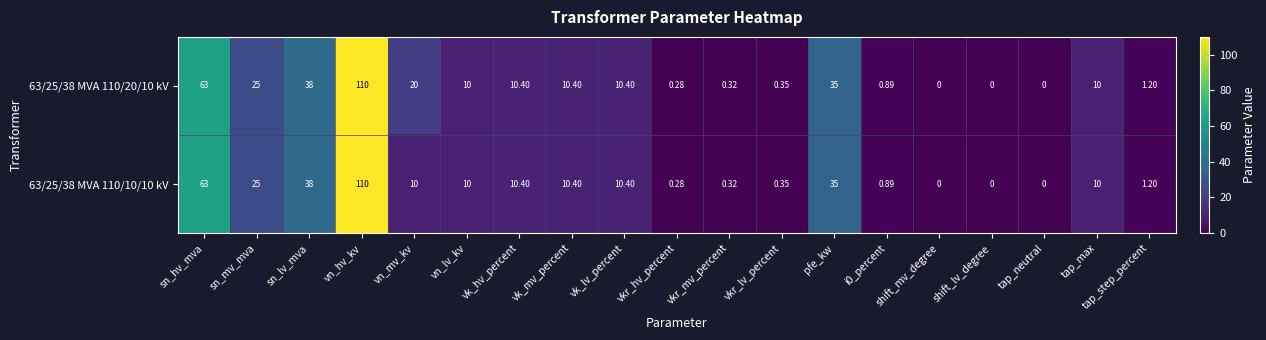

At which category is the sum across all series the highest?

vn_hv_kv